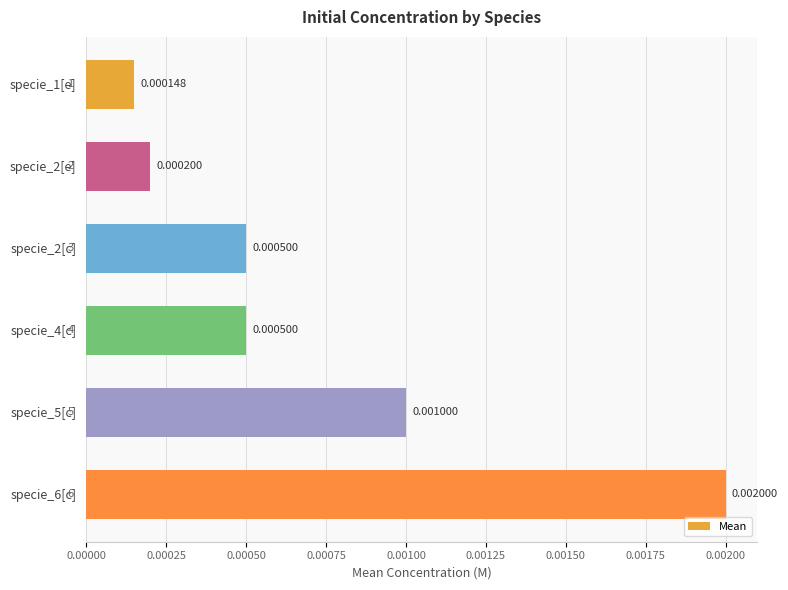

Between specie_5[c] and specie_2[e], which is larger?

specie_5[c]